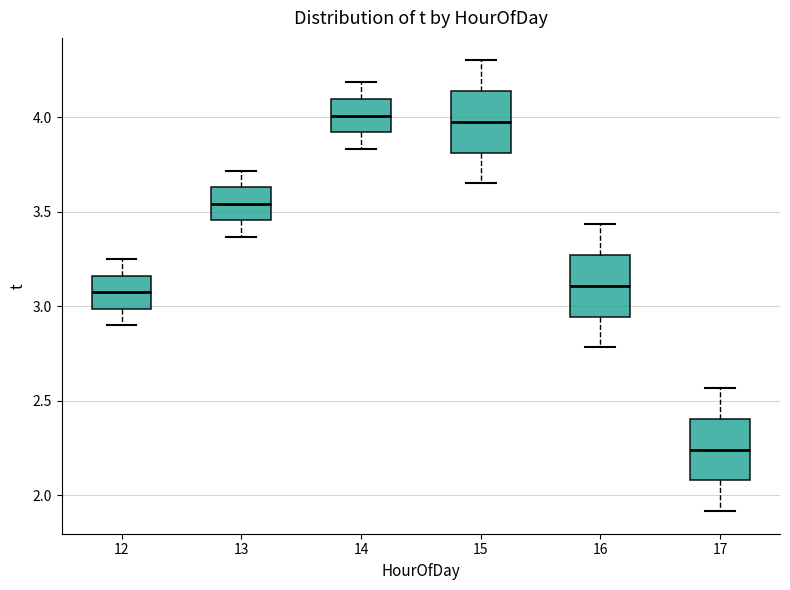

Reading left to right, transcribe this box plot: for each box, give where its median line is, the range the box spans, and where its two whiskers end, as read against the y-axis. The values are not printed on the chart, so give them approximately, as read against the axis.

12: median 3.10, box 3.00 to 3.15, whiskers 2.90 to 3.25
13: median 3.55, box 3.45 to 3.65, whiskers 3.35 to 3.70
14: median 4.00, box 3.90 to 4.10, whiskers 3.85 to 4.20
15: median 4.00, box 3.80 to 4.15, whiskers 3.65 to 4.30
16: median 3.10, box 2.95 to 3.25, whiskers 2.80 to 3.45
17: median 2.25, box 2.10 to 2.40, whiskers 1.90 to 2.55